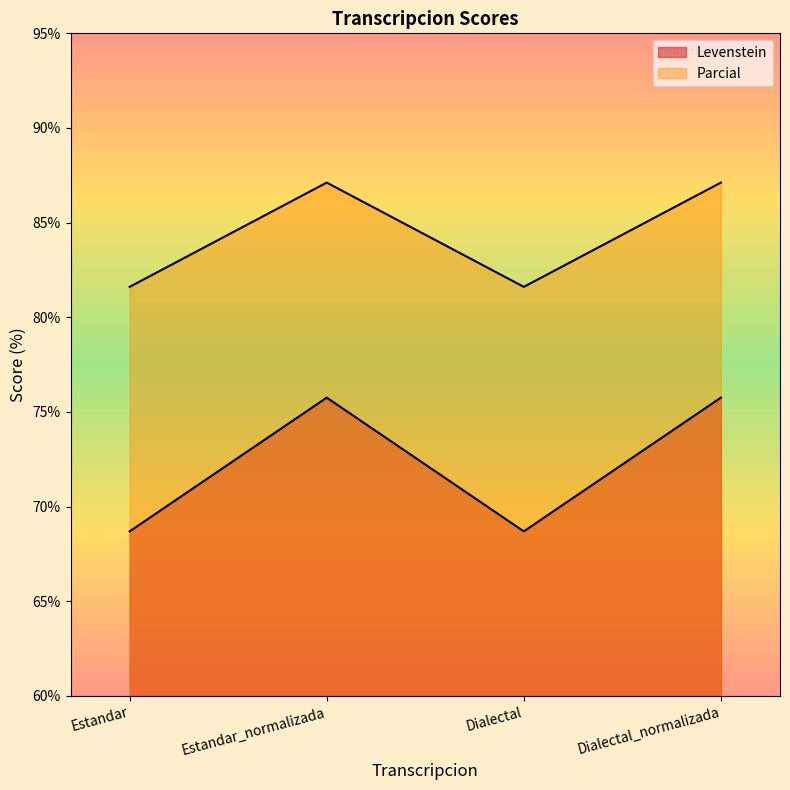

Reading left to right, transcribe all the data shown in this chart.

Levenstein: Estandar=68.7	Estandar_normalizada=75.8	Dialectal=68.7	Dialectal_normalizada=75.8
Parcial: Estandar=81.6	Estandar_normalizada=87.1	Dialectal=81.6	Dialectal_normalizada=87.1